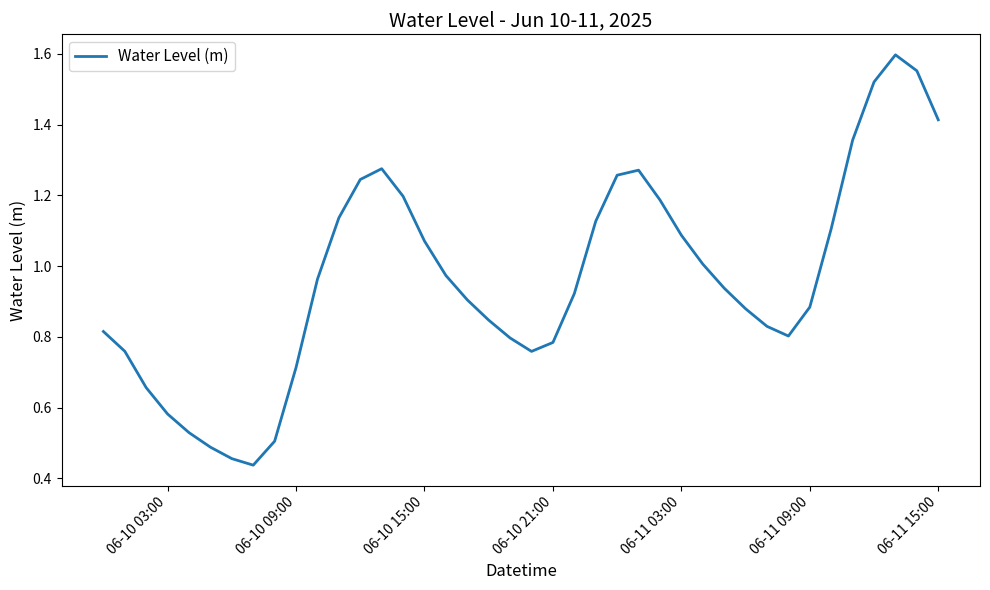

Does the chart have visible grid lines?

No